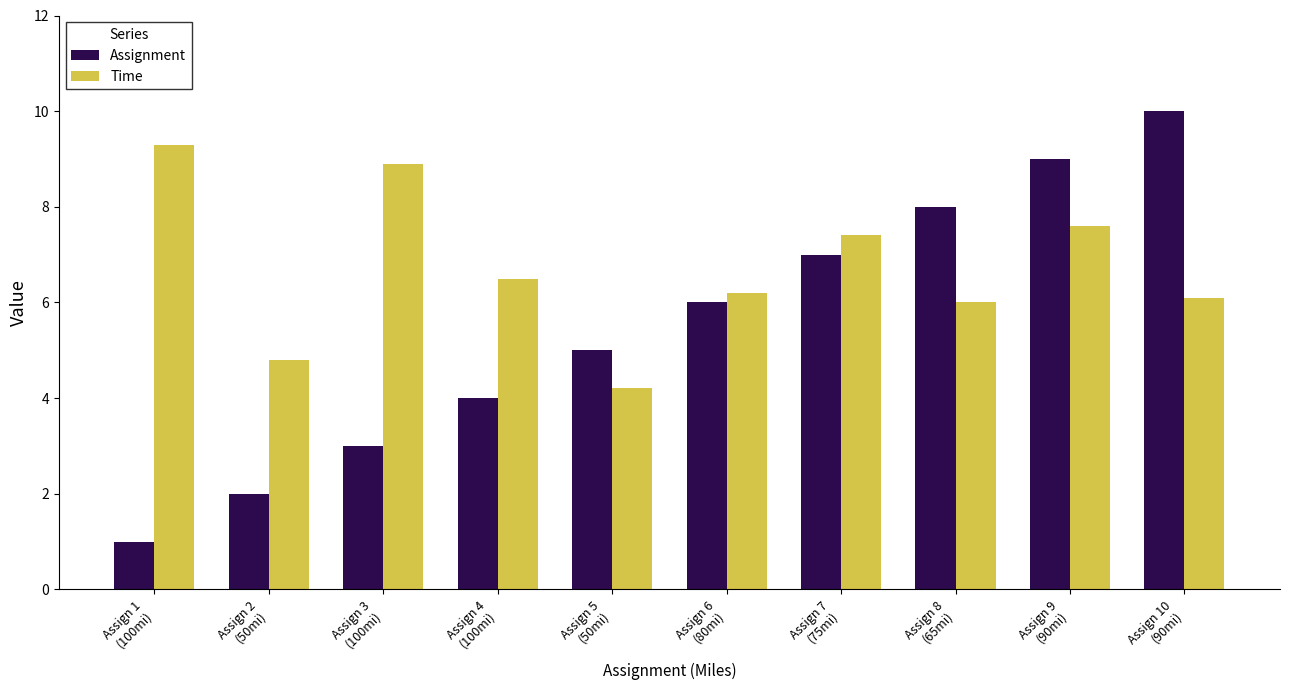

What is the maximum value shown in the chart?

10.0